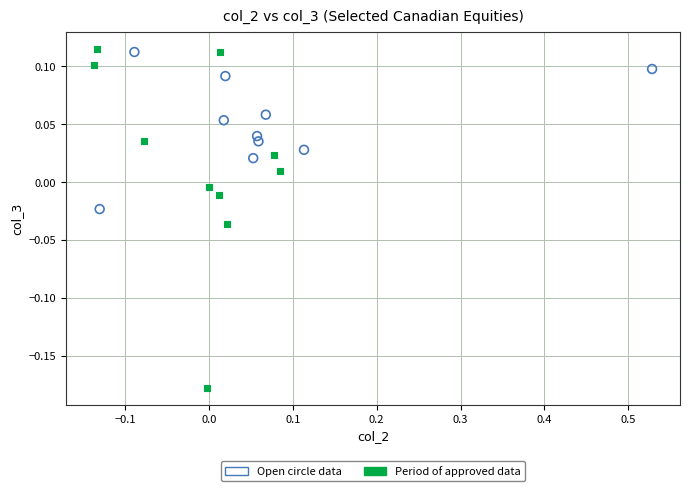

Which series has the largest Y range (max minus min)?

Period of approved data